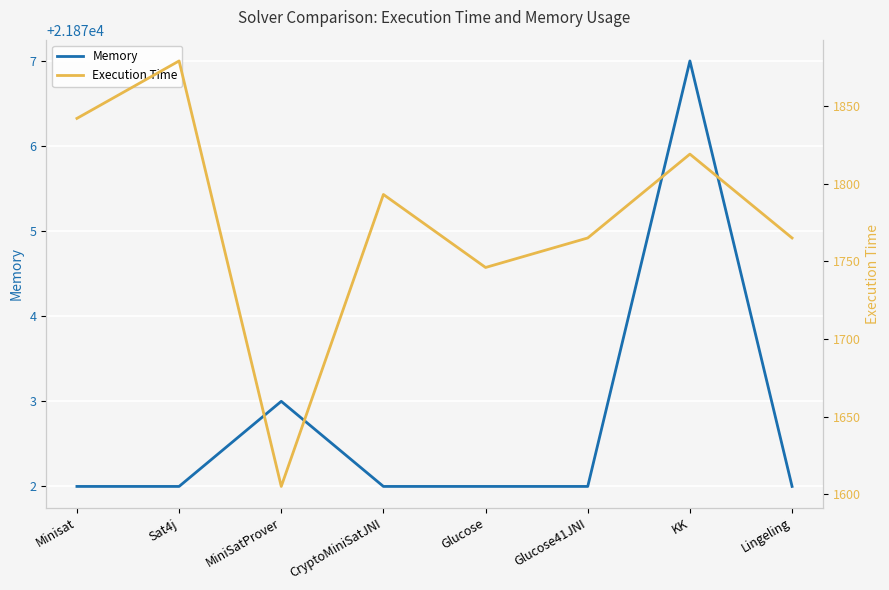

What is the approximate value of Memory at MiniSatProver?

21873